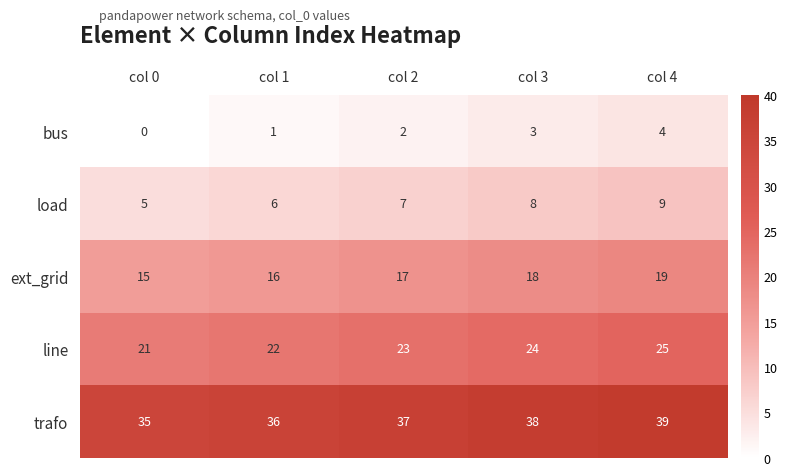

At which label does trafo reach its peak?

col 4